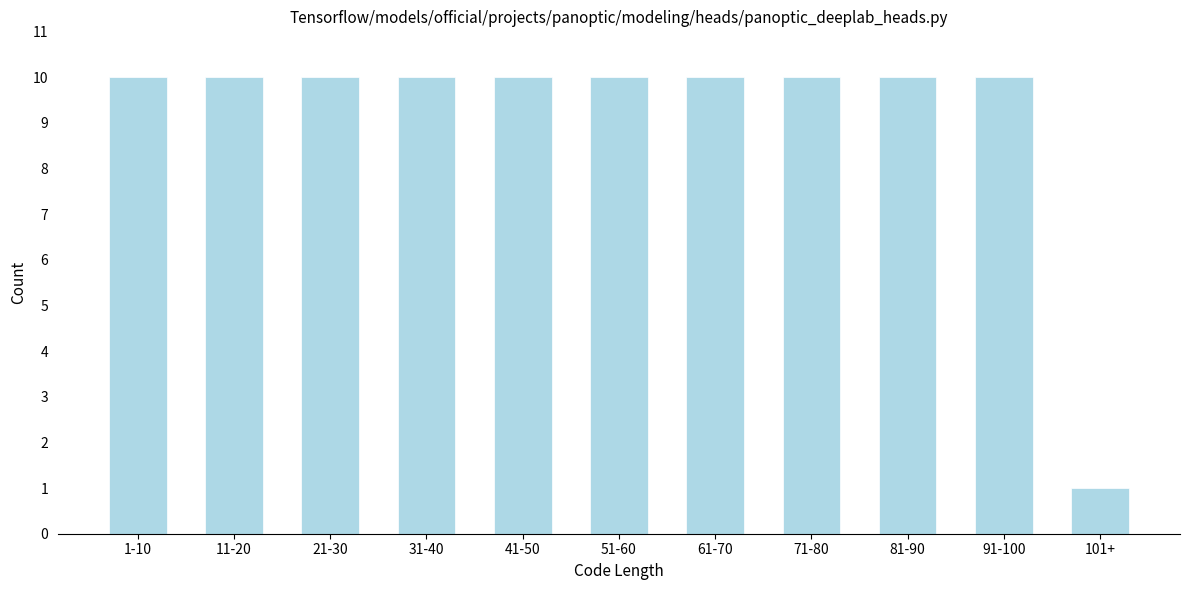

Reading right to left, list all the values displayed in this chart.

101+=1	91-100=10	81-90=10	71-80=10	61-70=10	51-60=10	41-50=10	31-40=10	21-30=10	11-20=10	1-10=10